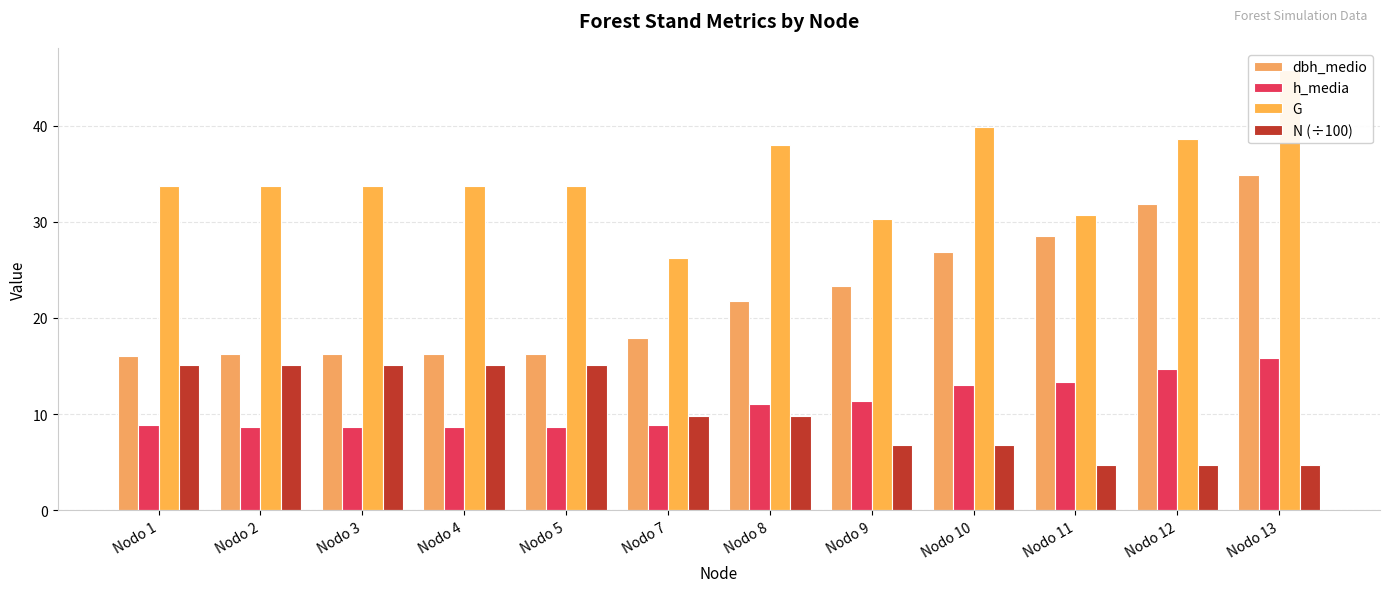

List the labels in order of dbh_medio value, largest first.

Nodo 13, Nodo 12, Nodo 11, Nodo 10, Nodo 9, Nodo 8, Nodo 7, Nodo 2, Nodo 3, Nodo 4, Nodo 5, Nodo 1